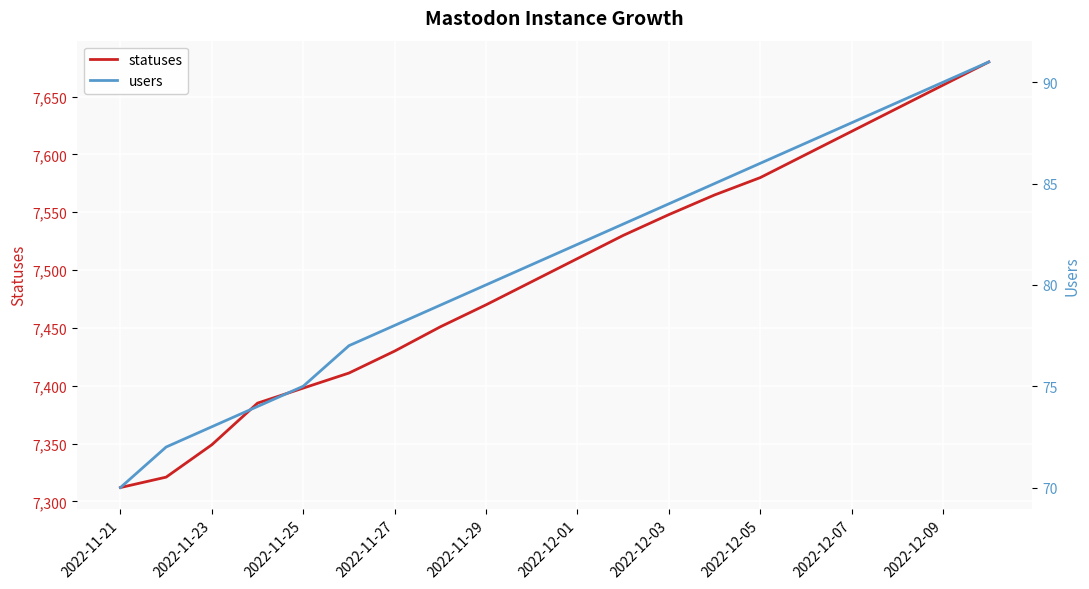

Does the chart display data point markers on the line(s)?

No